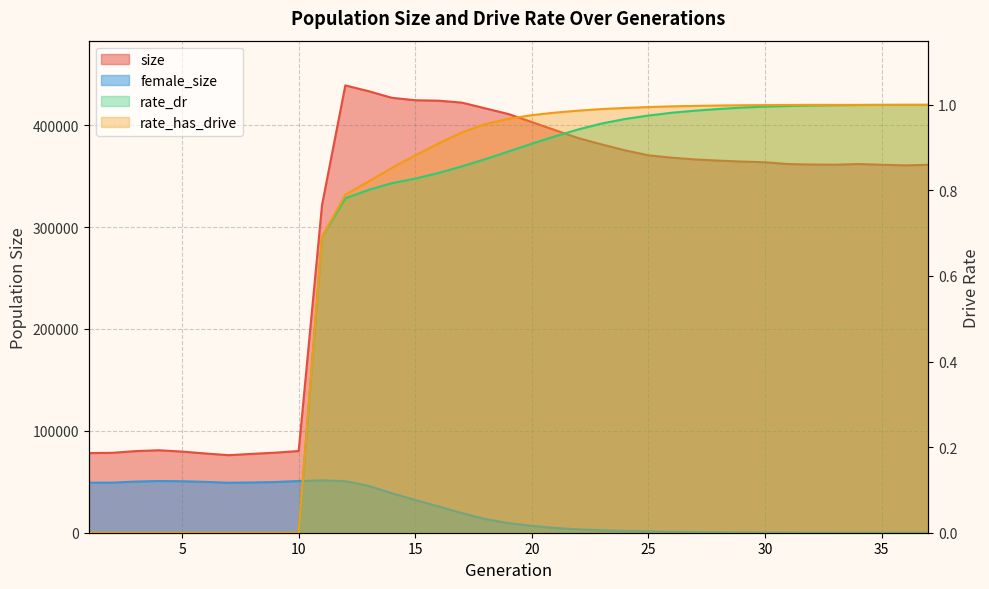

What is the difference between the maximum and minimum values in the size series?

362952.0